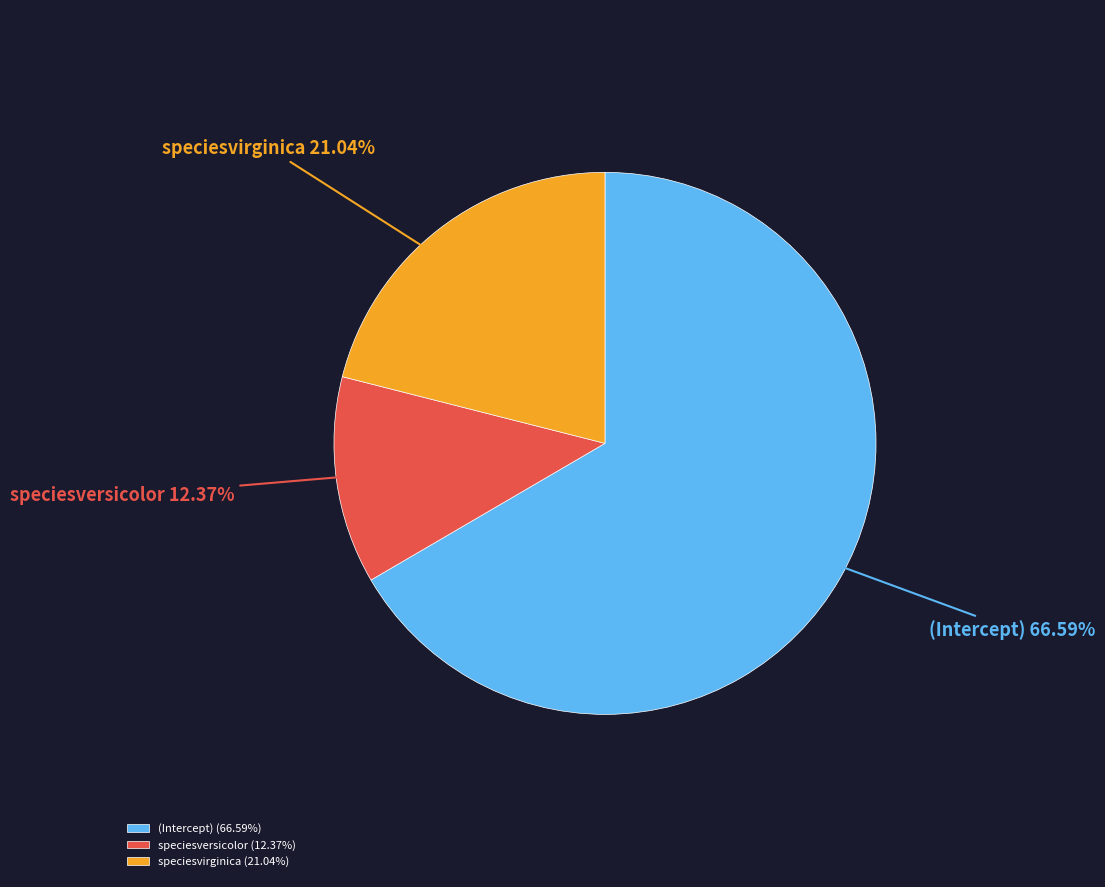

How many segments does this pie chart have?

3